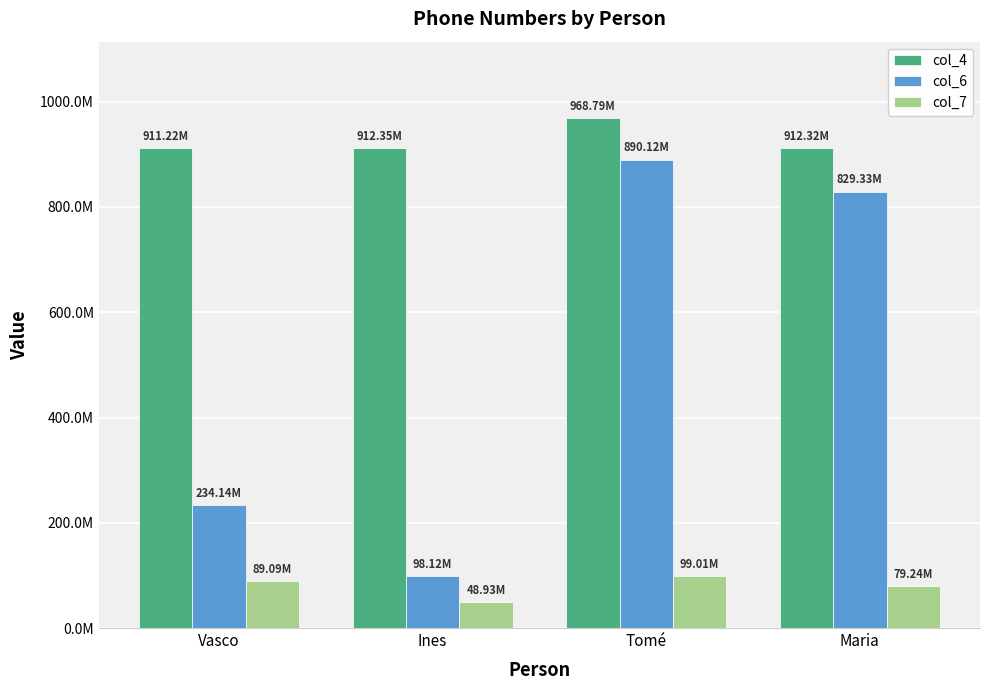

What is the sum of all col_4 values?

3704679781